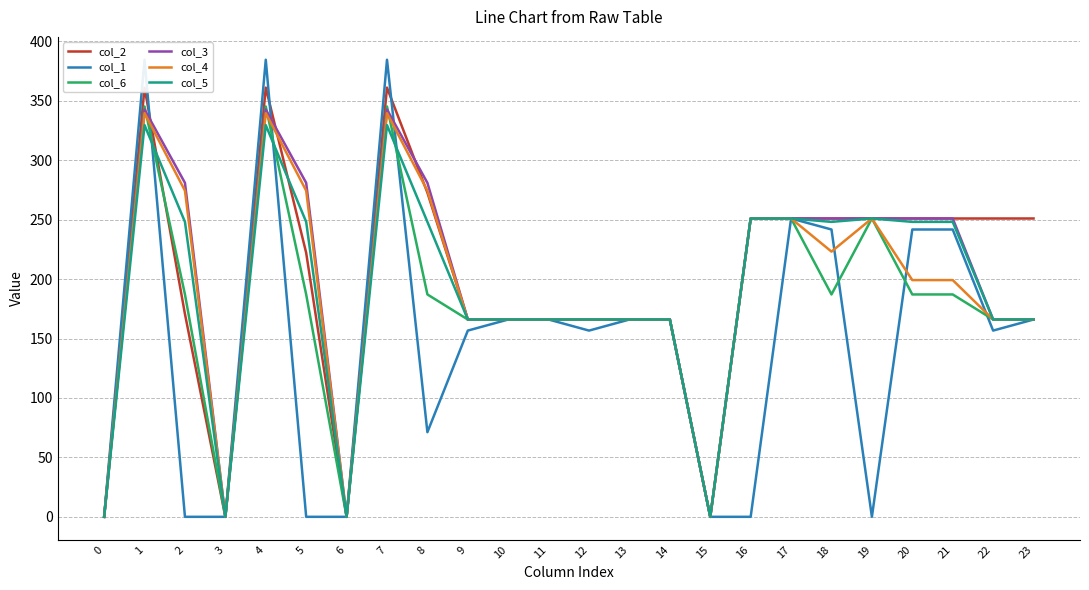

Does the chart have visible grid lines?

Yes